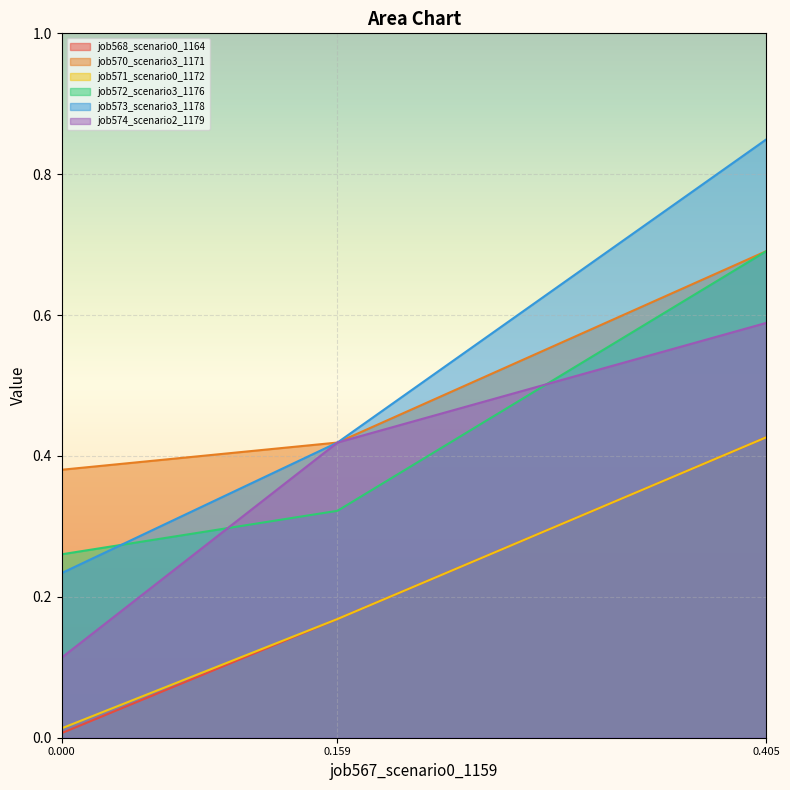

How many categories are shown in the chart?

3